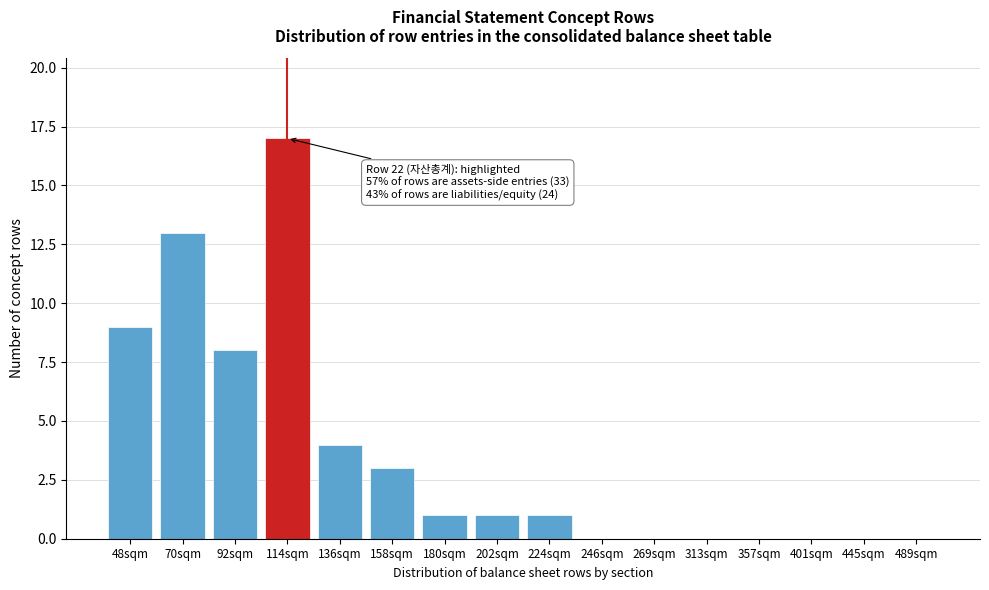

Reading left to right, extract all data points from this chart.

48sqm=9	70sqm=13	92sqm=8	114sqm=17	136sqm=4	158sqm=3	180sqm=1	202sqm=1	224sqm=1	246sqm=0	269sqm=0	313sqm=0	357sqm=0	401sqm=0	445sqm=0	489sqm=0